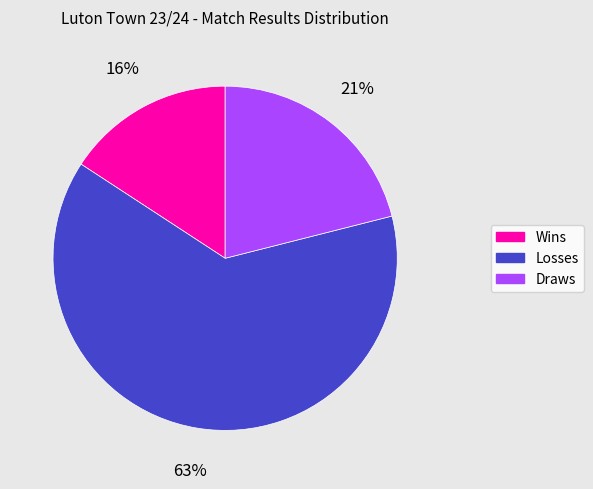

To the nearest percent, what is the combined percentage of Draws and Losses?

84%